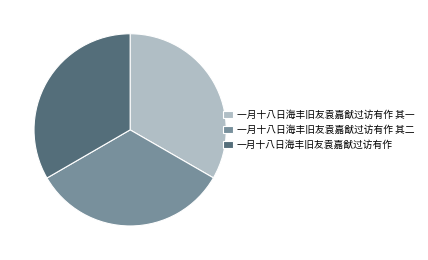

Is it true that 一月十八日海丰旧友袁嘉猷过访有作 is 39% of the pie?

False